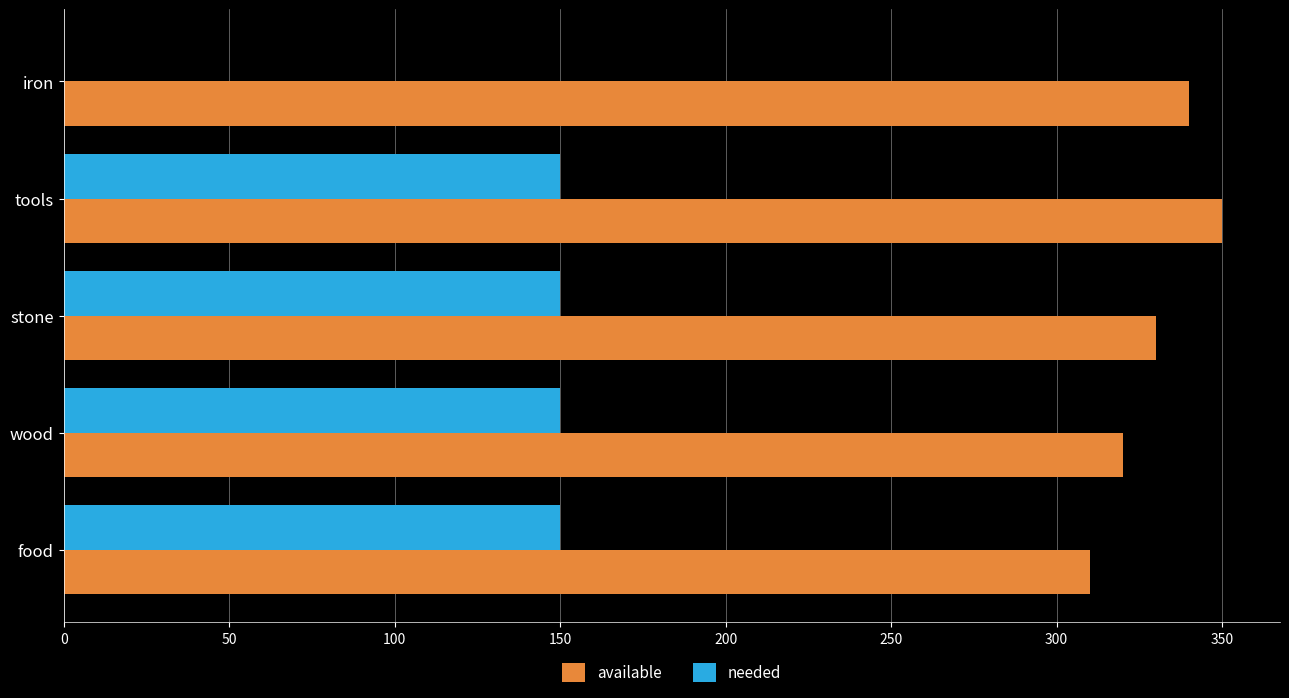

Is the value of needed at iron greater than the value of available at iron?

No